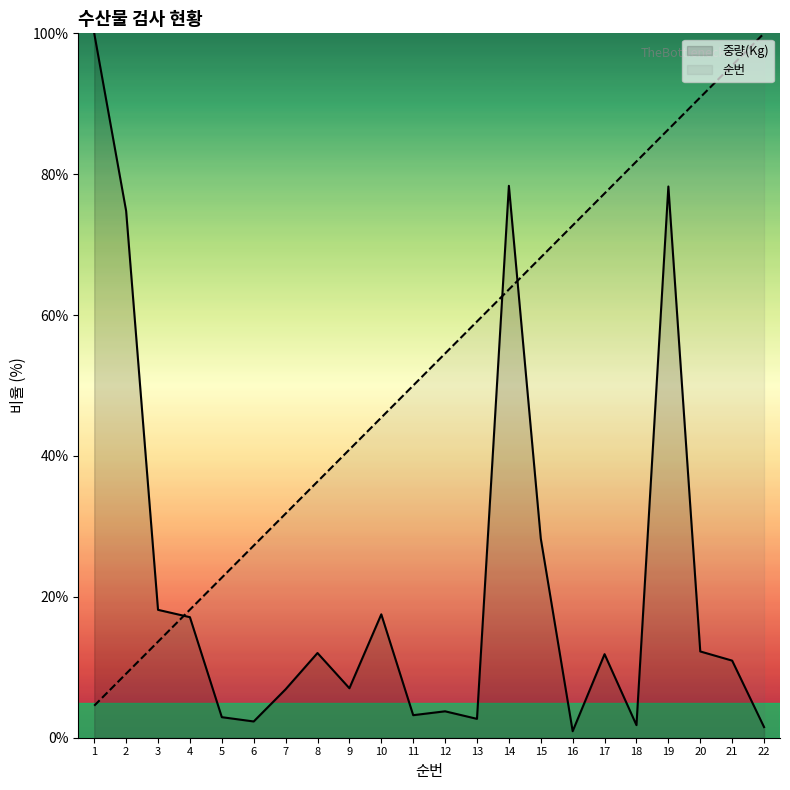

True or false: 순번 has a value of 27.3 at 6.

True